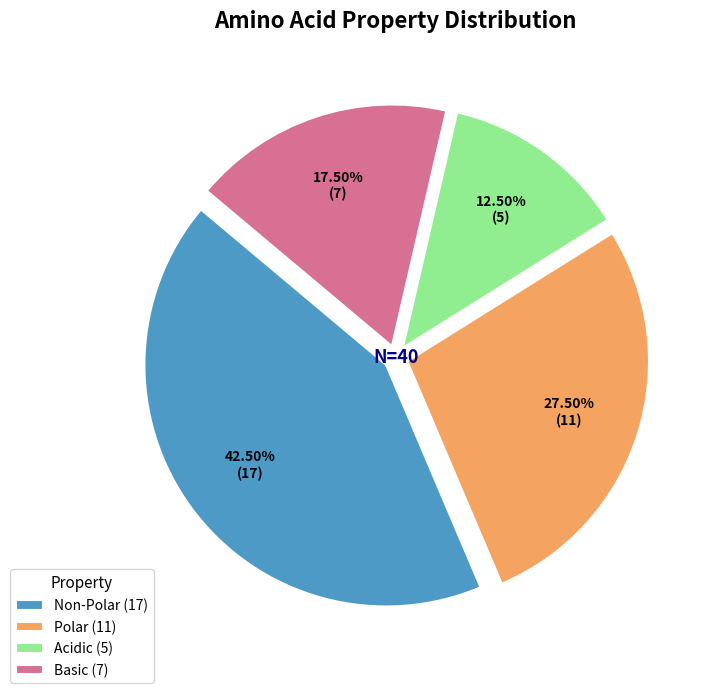

Which category has the smallest portion of the pie?

Acidic (5)